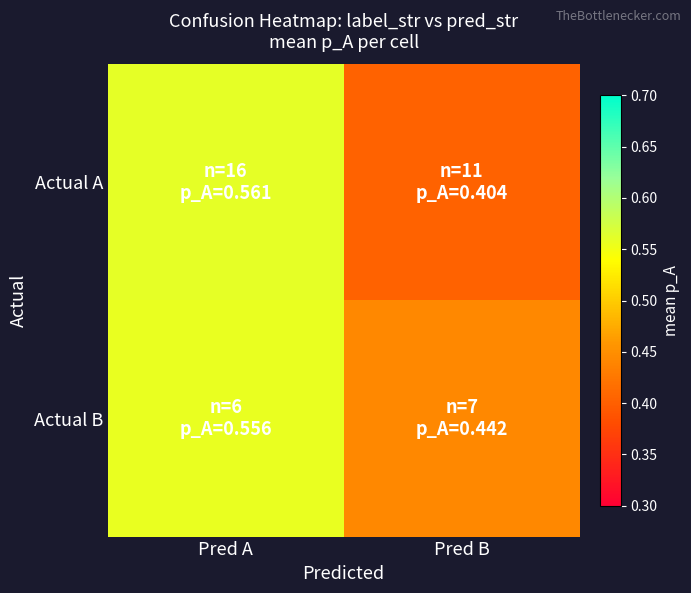

Which series has the largest total across all categories?

Actual B